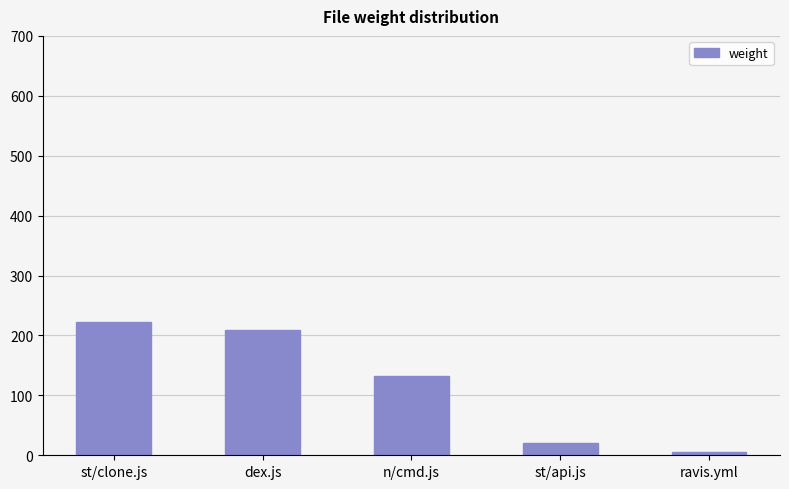

Where is the data nearest to the value 114?

n/cmd.js